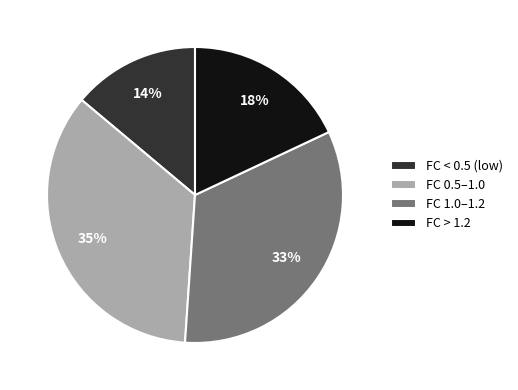

Which category has the smallest portion of the pie?

FC < 0.5 (low)